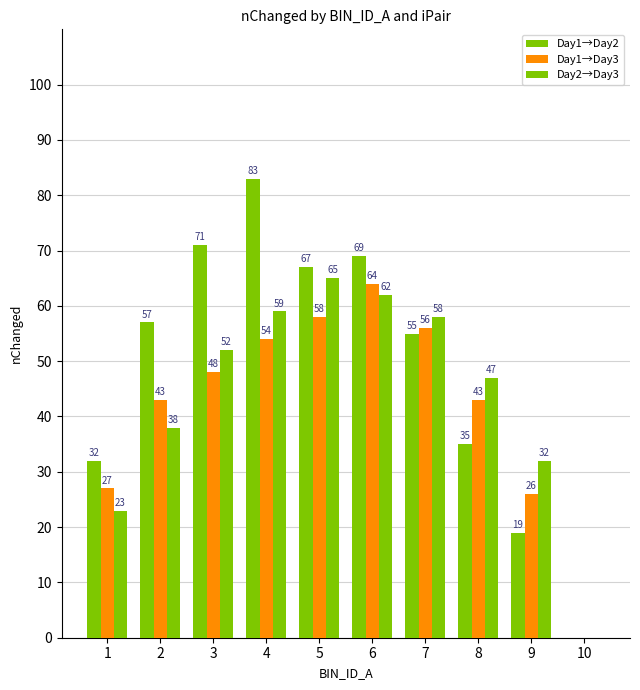

How many groups of bars are there?

10